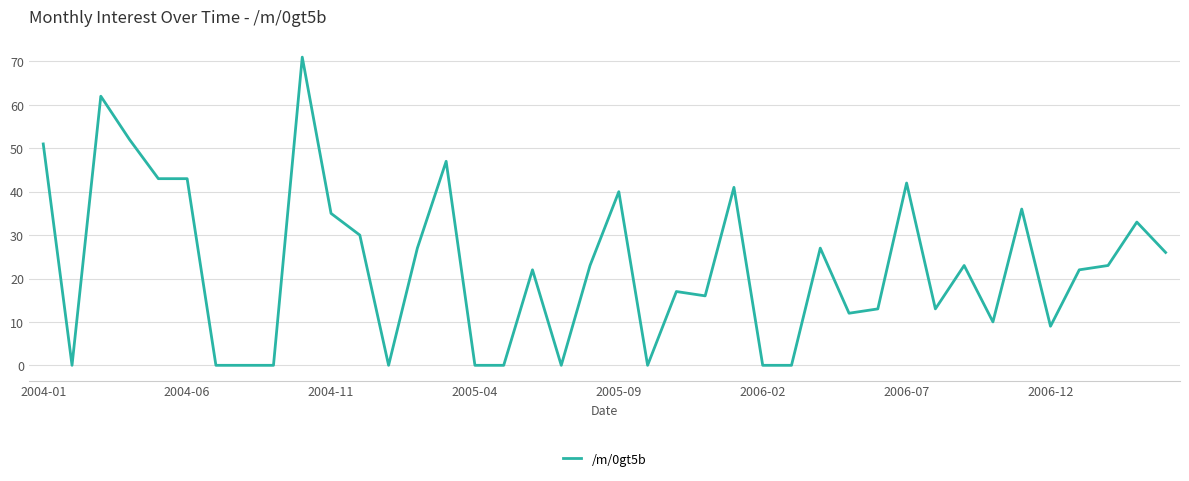

What is the difference between the maximum and minimum values?

71